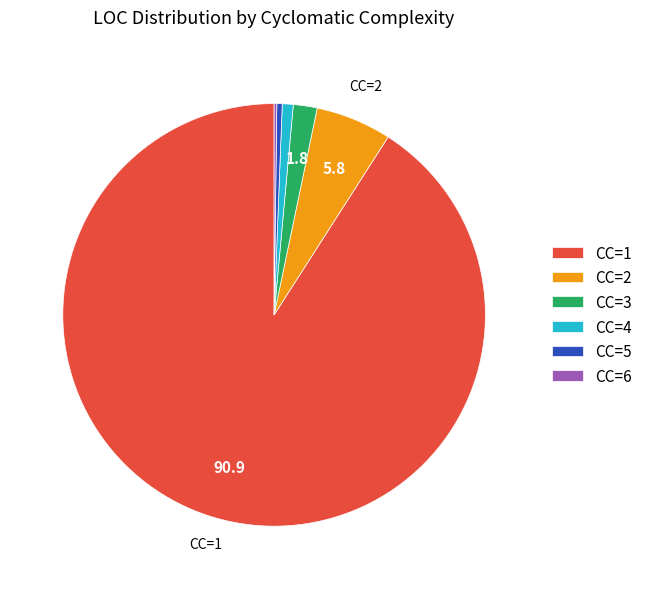

Is the sum of CC=5 and CC=4 greater than half?

No